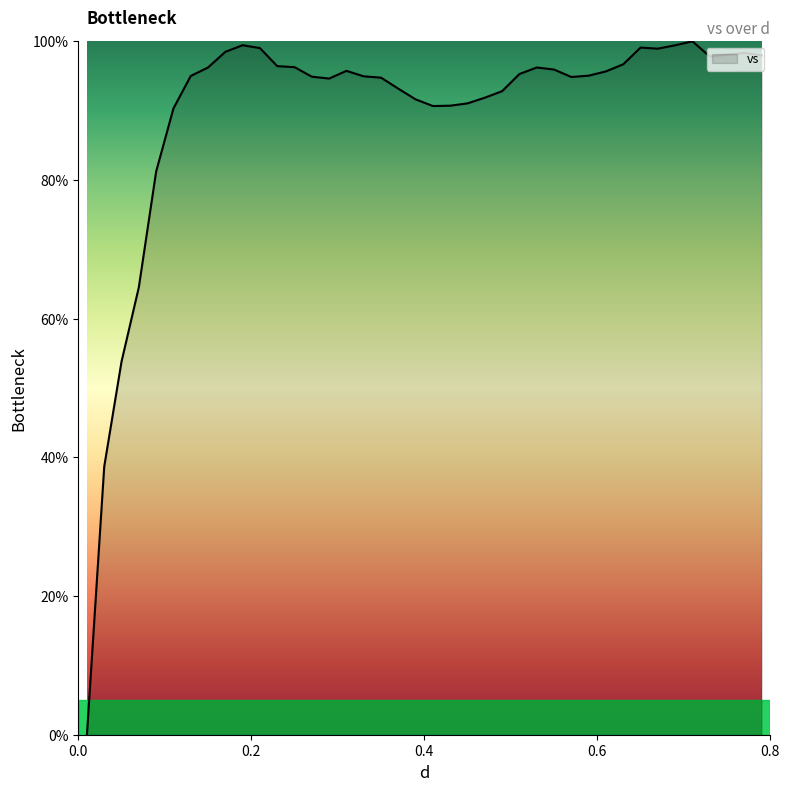

What is the difference between the maximum and minimum values?

100.0